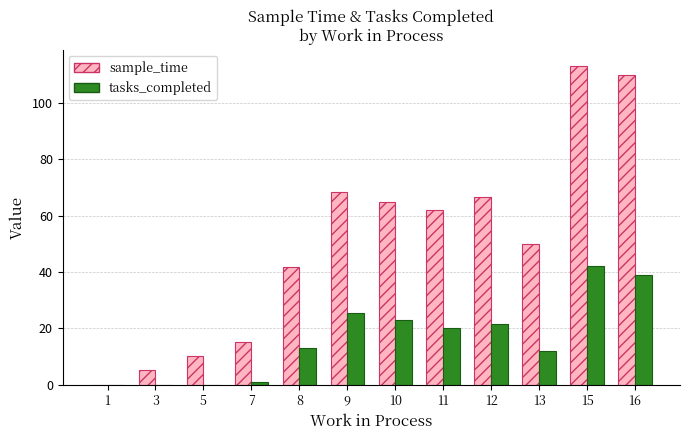

Between 11 and 15, which series saw the biggest shift?

sample_time